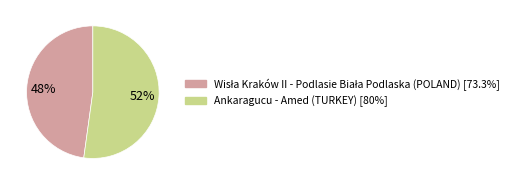

How many segments does this pie chart have?

2